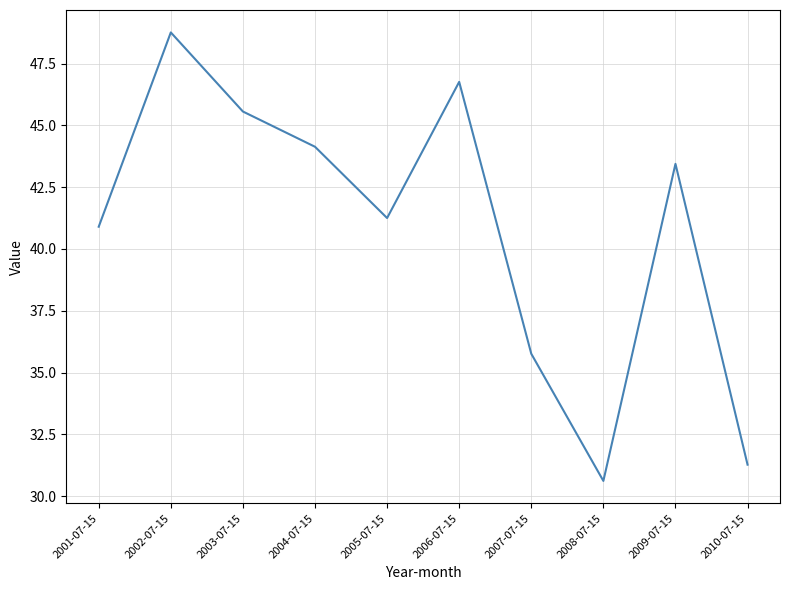

The chart shows a value of 40.9 at 2001-07-15. True or false?

True